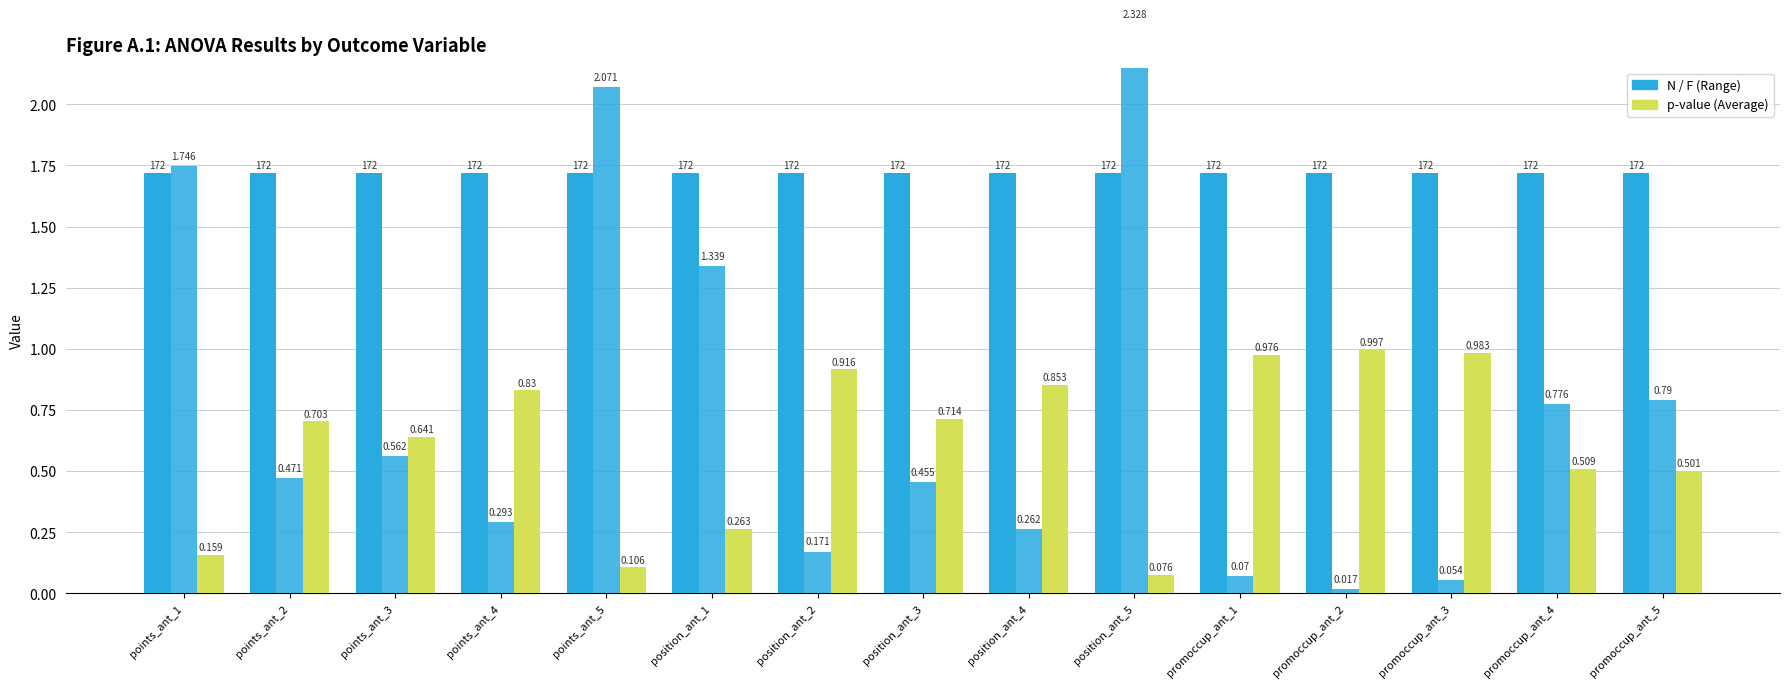

What is the label of the 1st bar from the left?

points_ant_1